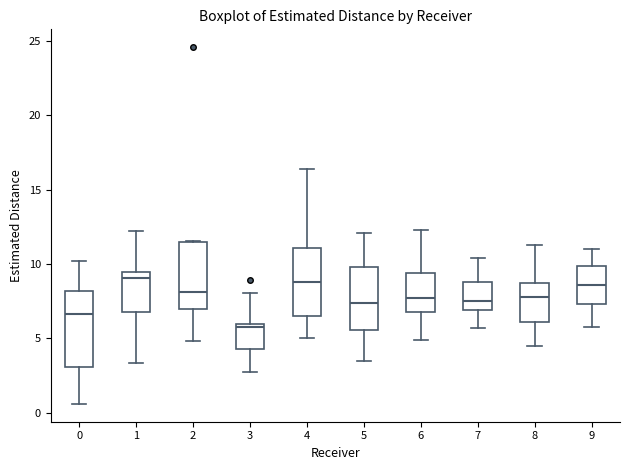

Reading left to right, read every box against the y-axis: the position of its median line, the range the box covers, and the ends of its whiskers. The values are not printed on the chart, so give them approximately, as read against the axis.

0: median 6.5, box 3.0 to 8.0, whiskers 0.5 to 10.0
1: median 9.0, box 7.0 to 9.5, whiskers 3.5 to 12.0
2: median 8.0, box 7.0 to 11.5, whiskers 5.0 to 11.5
3: median 6.0 (just below the box's upper edge), box 4.5 to 6.0, whiskers 3.0 to 8.0
4: median 9.0, box 6.5 to 11.0, whiskers 5.0 to 16.5
5: median 7.5, box 5.5 to 10.0, whiskers 3.5 to 12.0
6: median 7.5, box 7.0 to 9.5, whiskers 5.0 to 12.5
7: median 7.5, box 7.0 to 9.0, whiskers 5.5 to 10.5
8: median 8.0, box 6.0 to 8.5, whiskers 4.5 to 11.5
9: median 8.5, box 7.5 to 10.0, whiskers 6.0 to 11.0